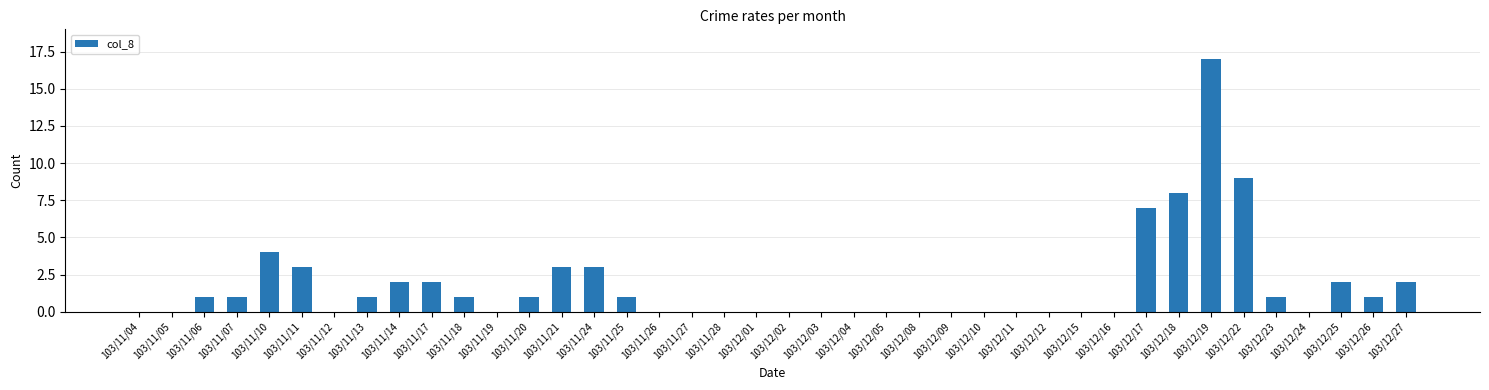

How many series are shown in this chart?

1